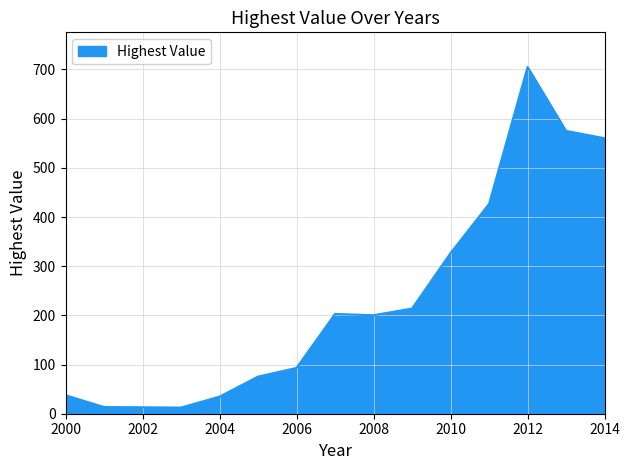

What is the smallest value displayed?

12.5